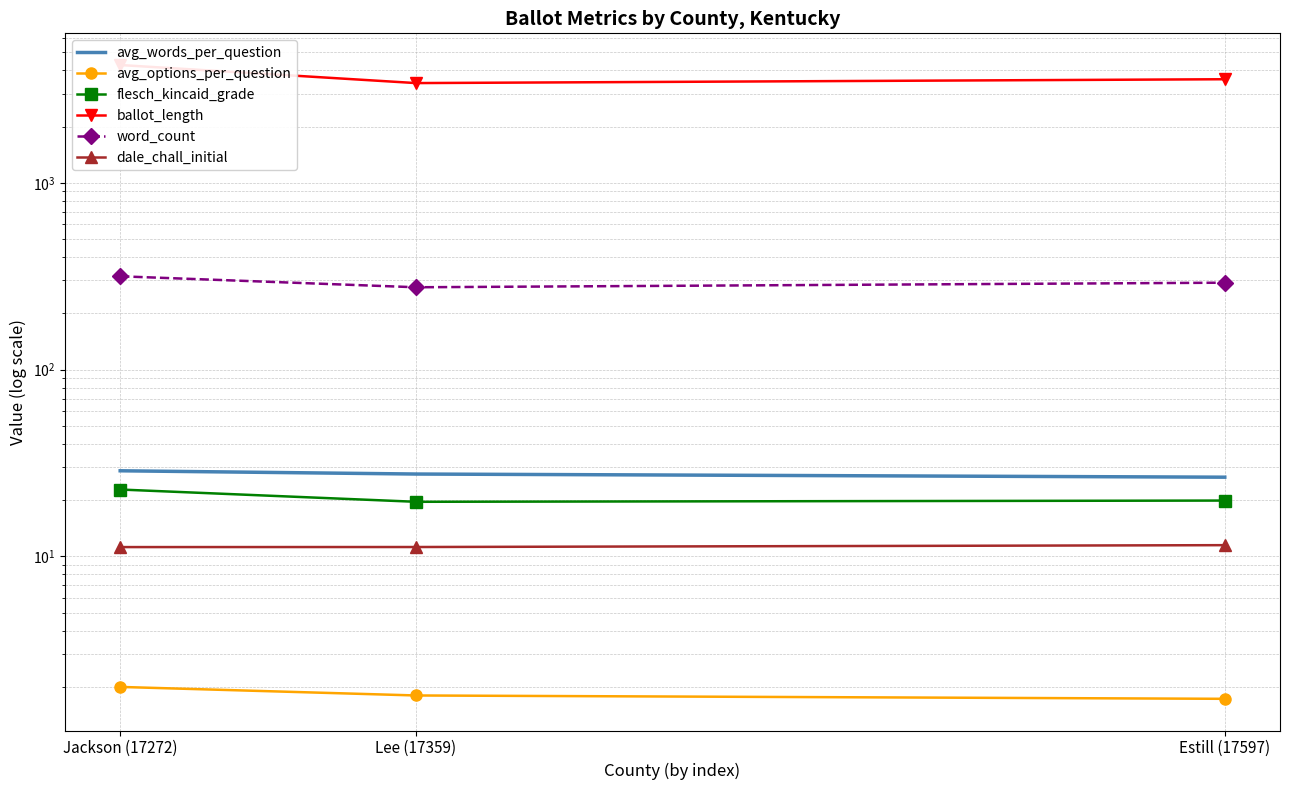

List the labels in order of ballot_length value, smallest first.

Lee (17359), Estill (17597), Jackson (17272)